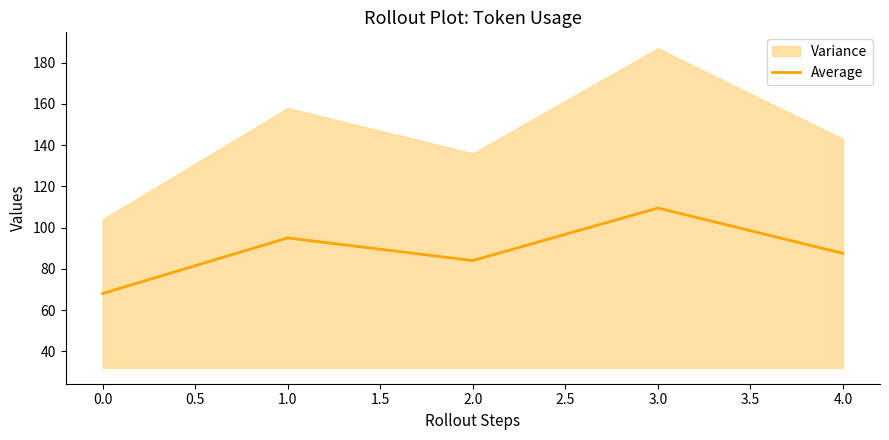

What is the highest value of the Average series?

109.5